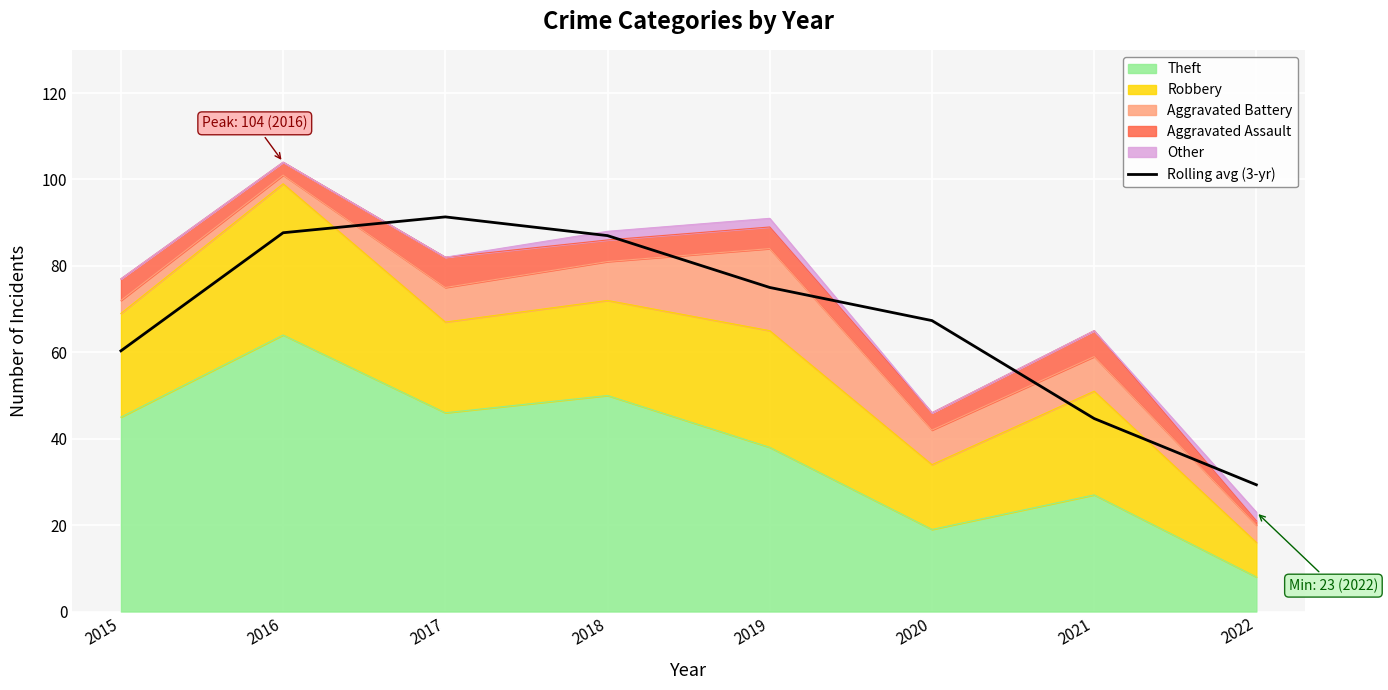

What is the difference between the values at 2020 and 2015?

7.0